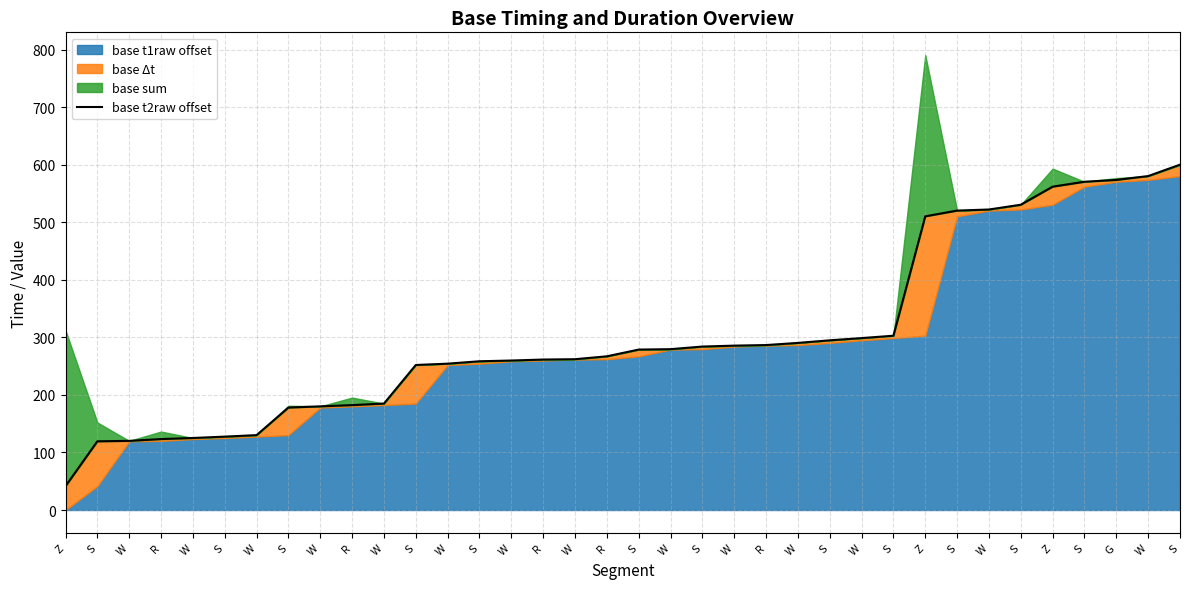

Rank the categories by value from highest to lowest.

S, W, G, S, Z, S, W, S, Z, S, W, S, W, R, W, S, W, S, R, W, R, W, S, W, S, W, R, W, S, W, S, W, R, W, S, Z